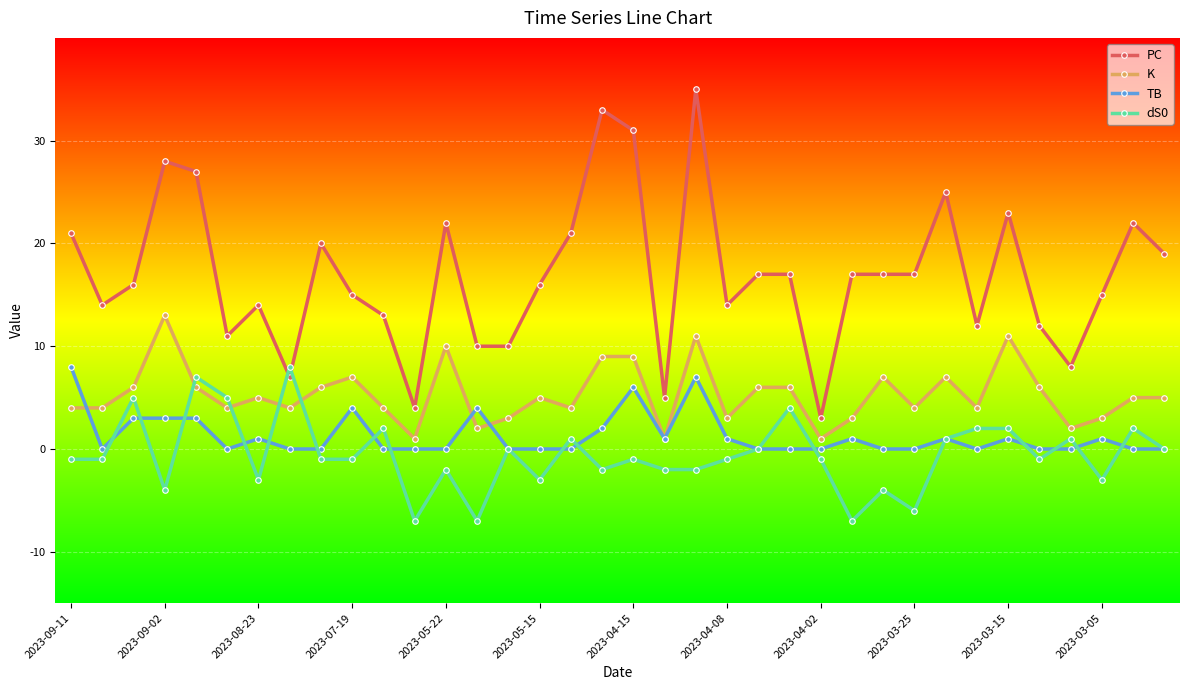

What is the greatest value displayed?

35